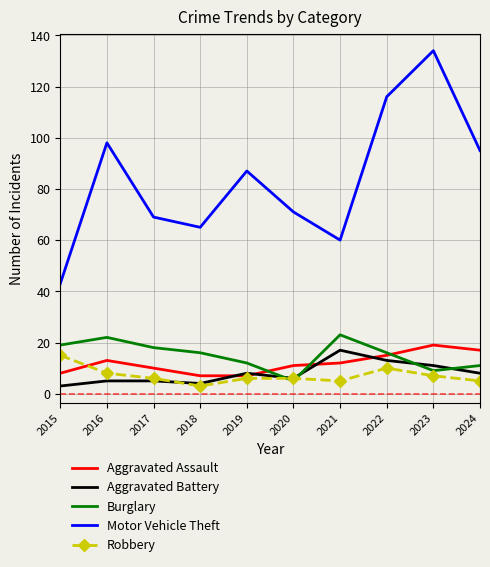

Reading left to right, transcribe all the data shown in this chart.

Aggravated Assault: 2015=8	2016=13	2017=10	2018=7	2019=7	2020=11	2021=12	2022=15	2023=19	2024=17
Aggravated Battery: 2015=3	2016=5	2017=5	2018=4	2019=8	2020=6	2021=17	2022=13	2023=11	2024=8
Burglary: 2015=19	2016=22	2017=18	2018=16	2019=12	2020=5	2021=23	2022=16	2023=9	2024=11
Motor Vehicle Theft: 2015=43	2016=98	2017=69	2018=65	2019=87	2020=71	2021=60	2022=116	2023=134	2024=95
Robbery: 2015=15	2016=8	2017=6	2018=3	2019=6	2020=6	2021=5	2022=10	2023=7	2024=5